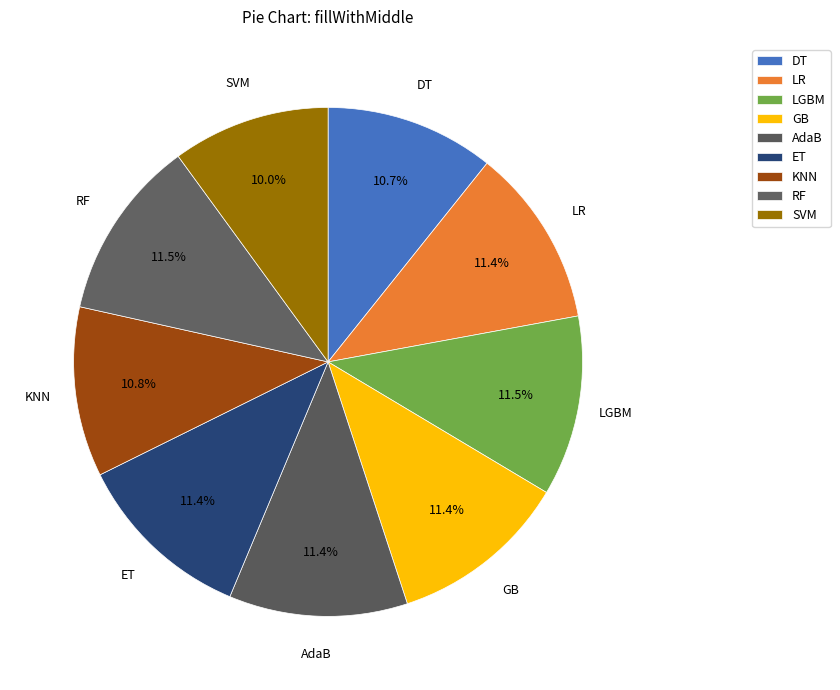

To the nearest percent, what is the combined percentage of LR and LGBM?

23%